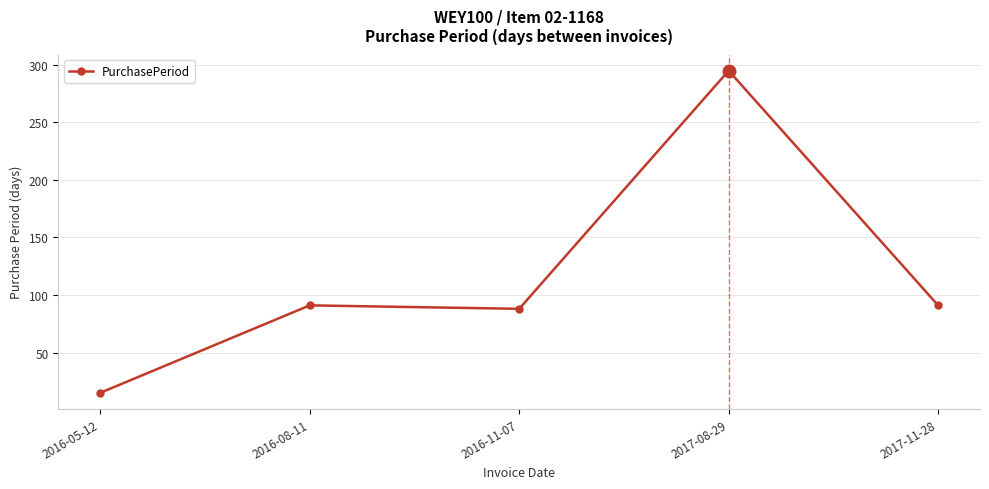

What is the label of the 2nd point from the right?

2017-08-29